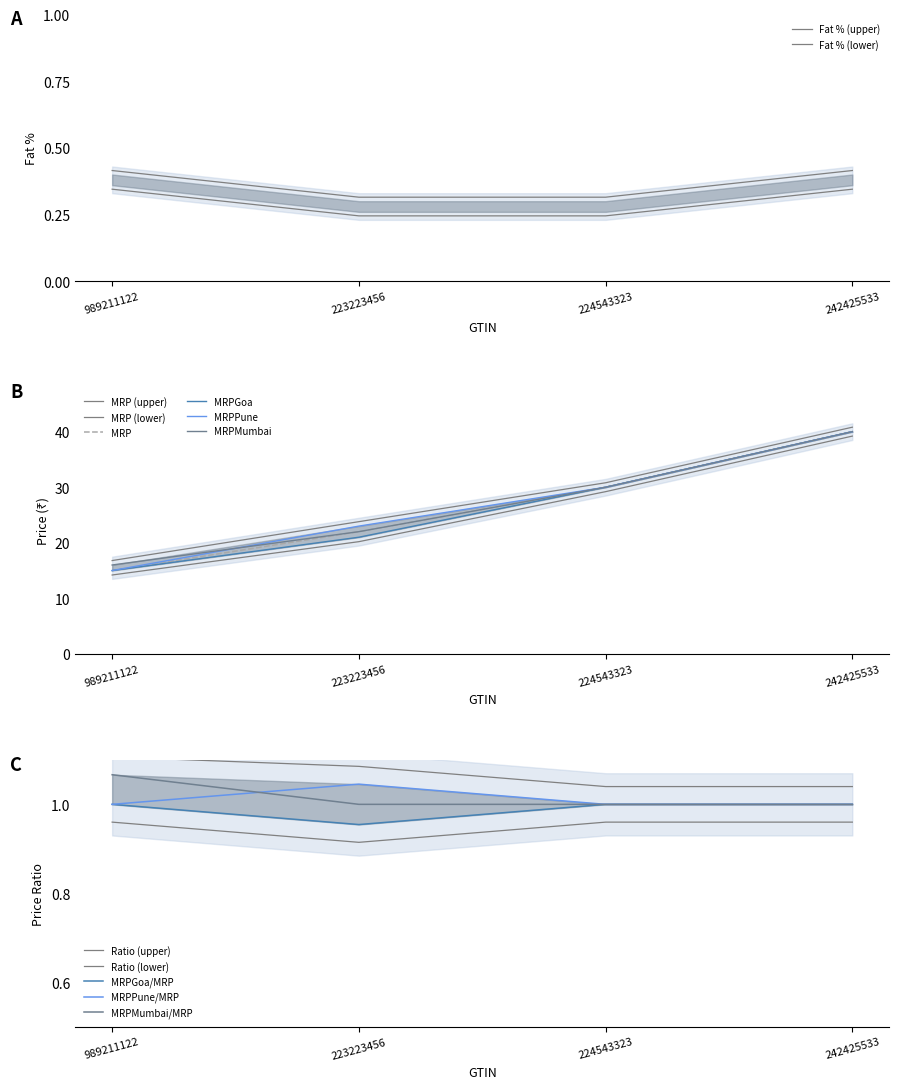

True or false: MRP has a value of 6.4 at 223223456.

False